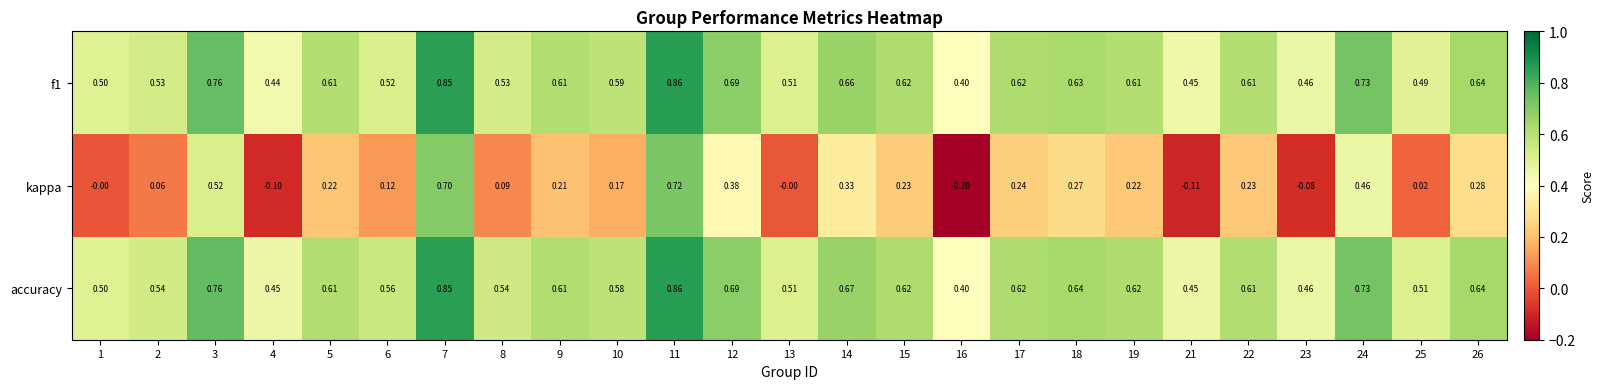

Which series has the widest spread of values?

kappa